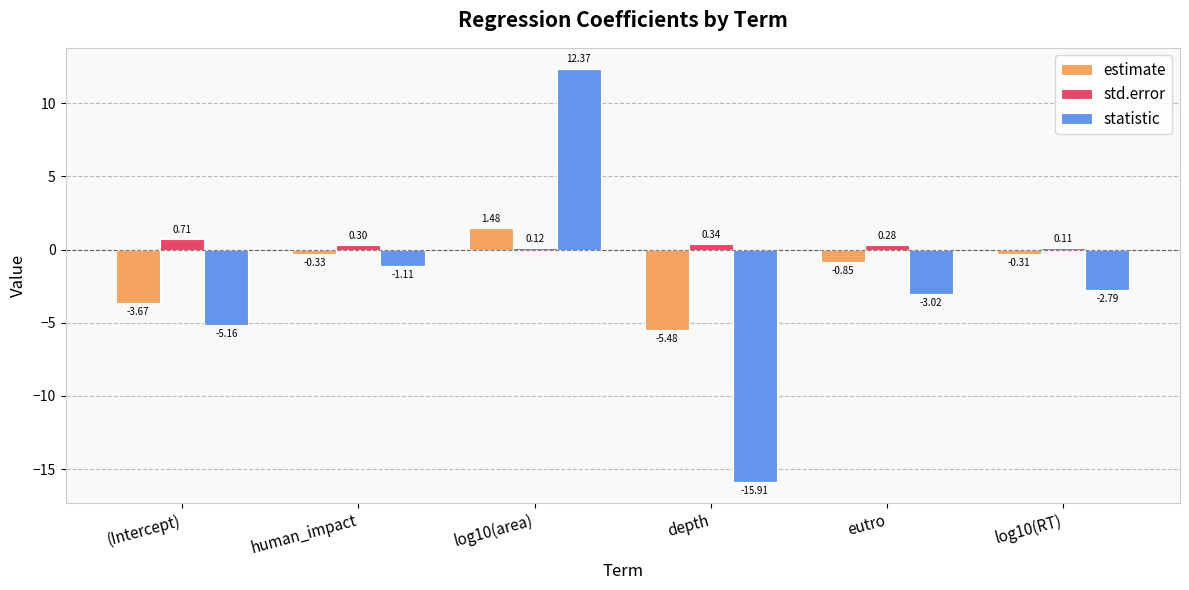

Is the value of statistic at human_impact greater than the value of std.error at log10(RT)?

No